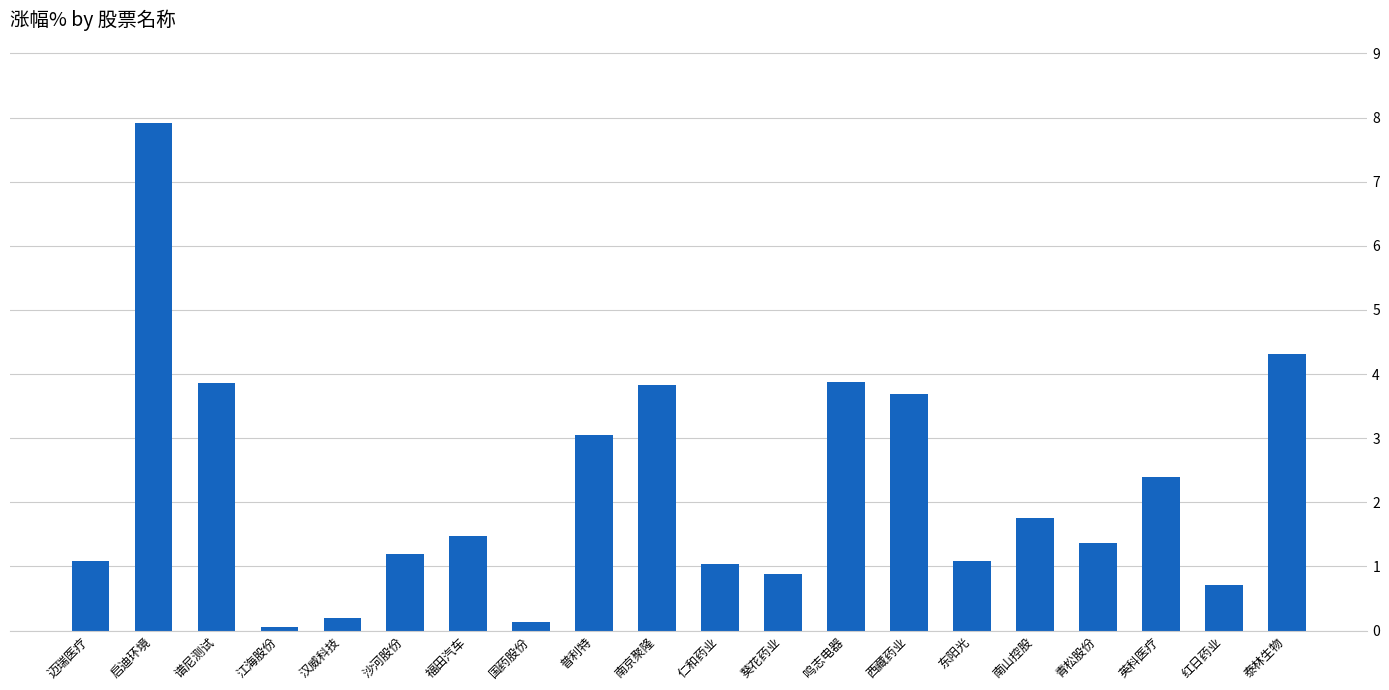

What position from the right is 国药股份?

13